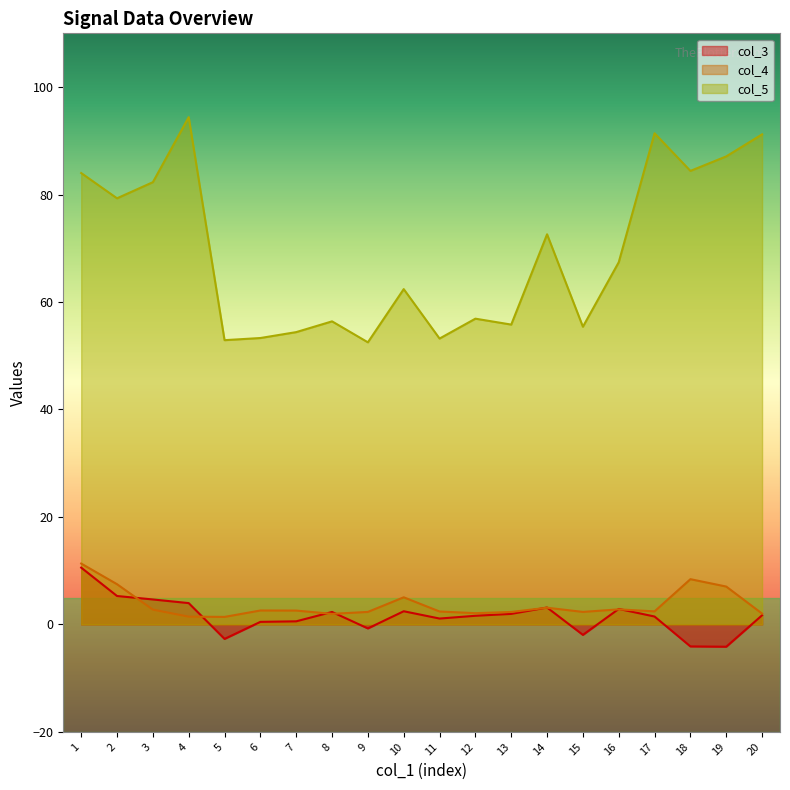

Which series has the largest total across all categories?

col_5